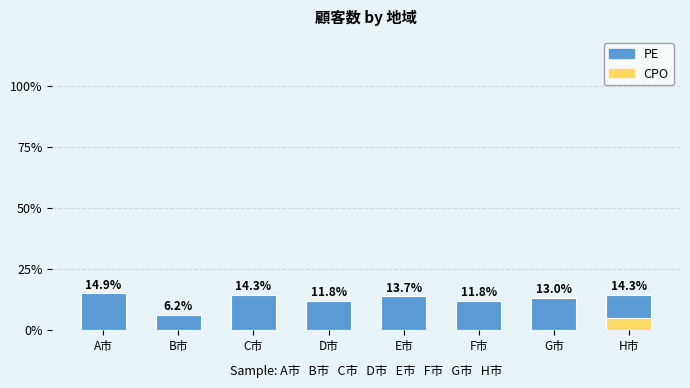

Rank the series by their maximum value, from lowest to highest.

CPO, PE